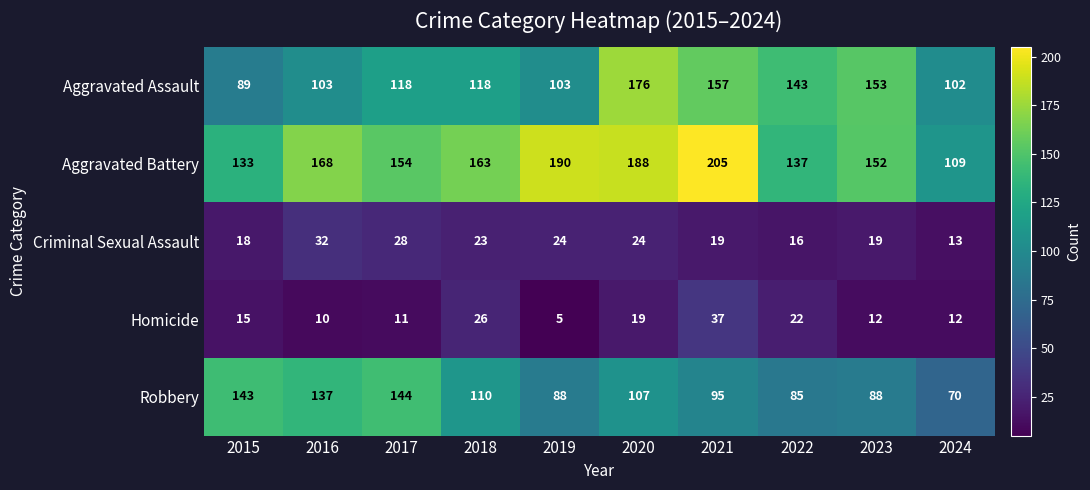

At which category does the chart reach its minimum across all series?

2019